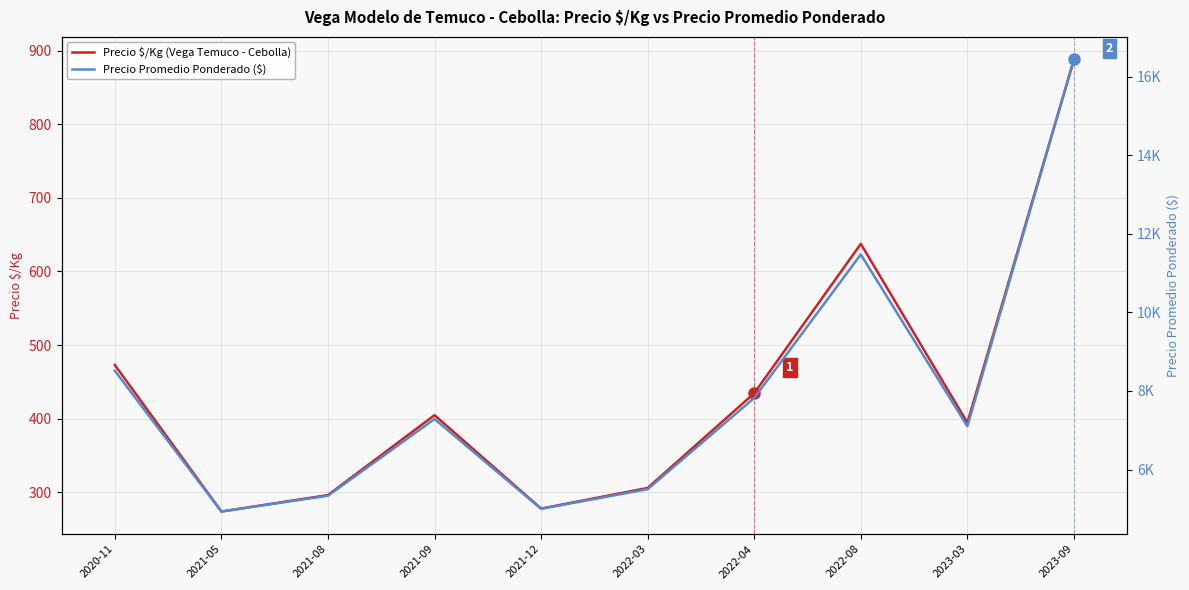

Reading left to right, transcribe all the data shown in this chart.

Precio $/Kg (Vega Temuco - Cebolla): 2020-11=473.0	2021-05=274.0	2021-08=296.3	2021-09=404.9	2021-12=278.0	2022-03=306.0	2022-04=434.6	2022-08=637.5	2023-03=394.6	2023-09=887.8
Precio Promedio Ponderado ($): 2020-11=8514.0	2021-05=4931.3	2021-08=5333.3	2021-09=7285.8	2021-12=5000.0	2022-03=5500.0	2022-04=7821.4	2022-08=11472.0	2023-03=7100.0	2023-09=16433.2